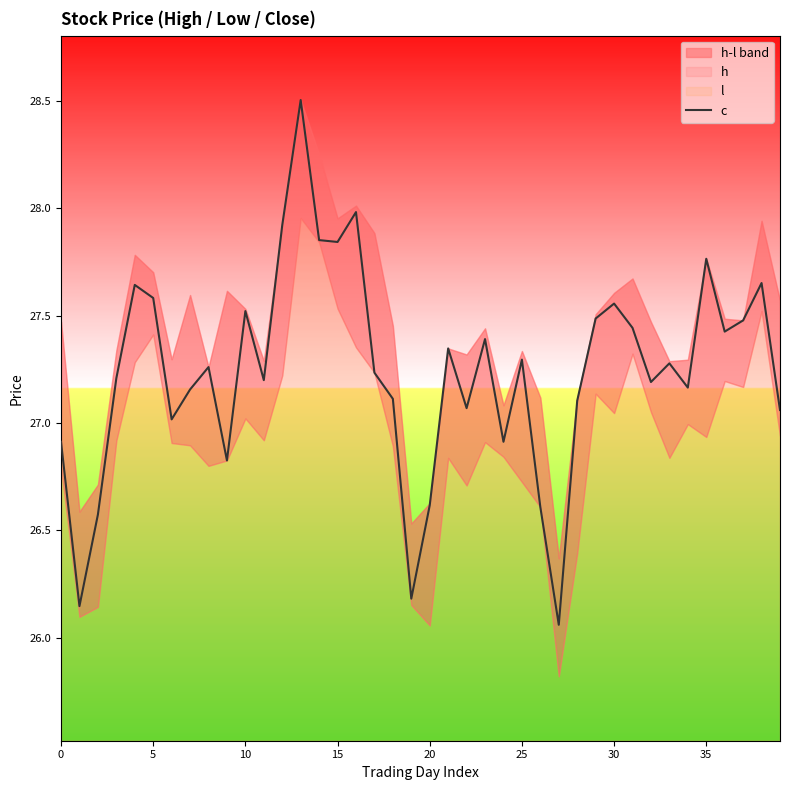

Read the value at 0.

26.9